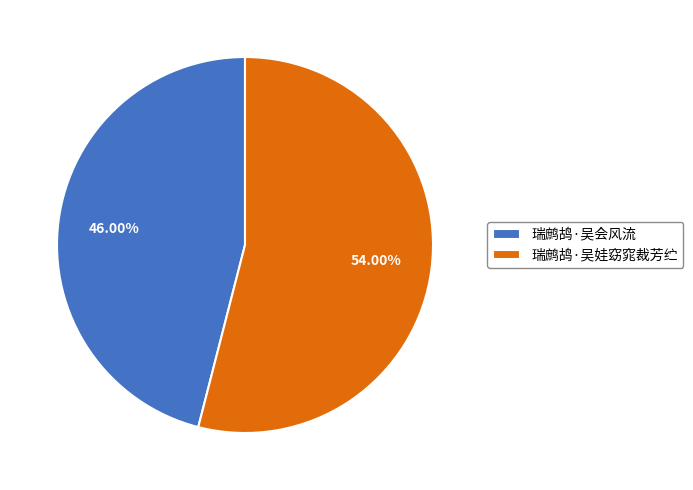

How many segments does this pie chart have?

2